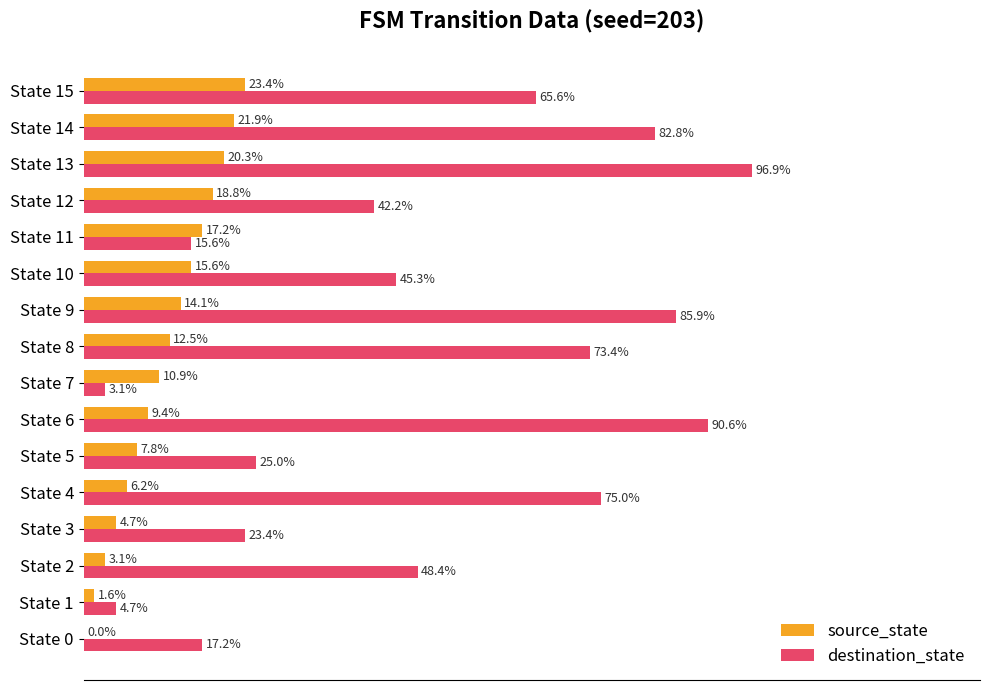

Which series changed the most between State 1 and State 12?

destination_state